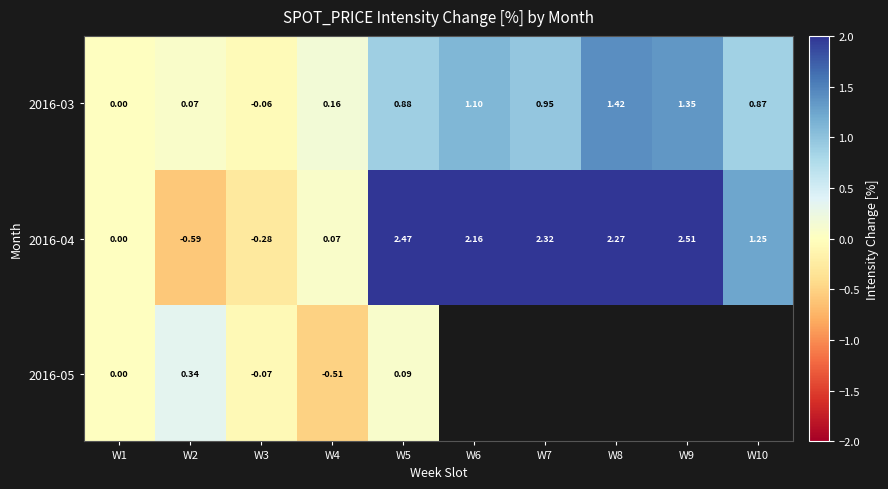

At how many categories does at least one series exceed 0?

8